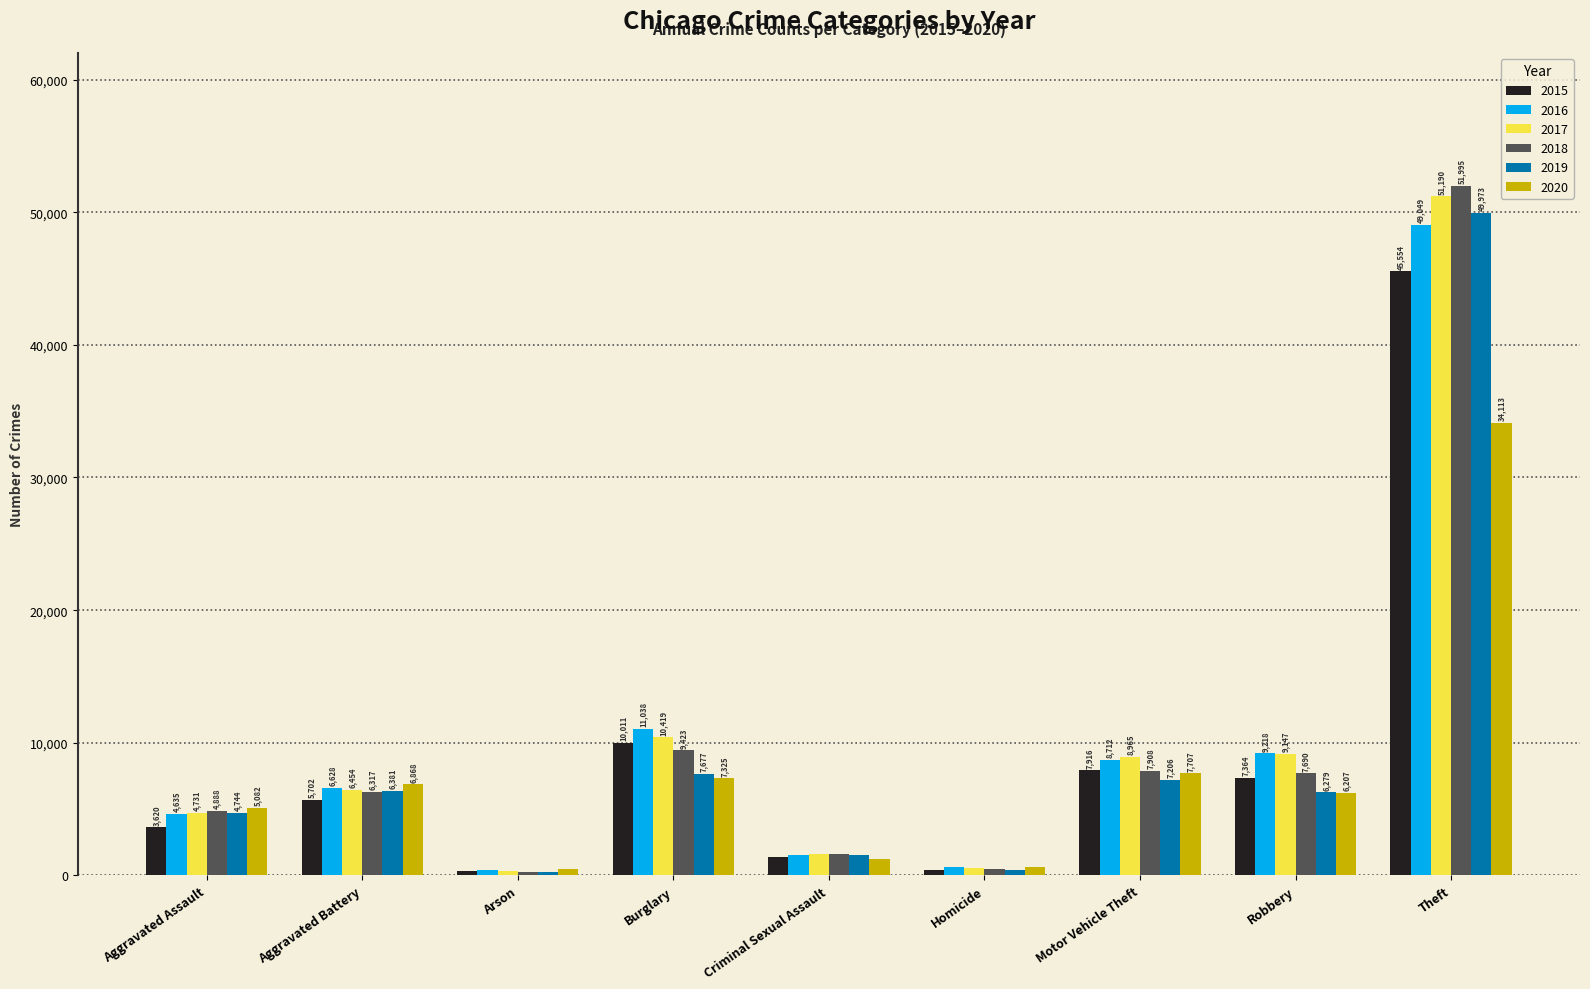

Reading left to right, list all the values displayed in this chart.

2015: Aggravated Assault=3620	Aggravated Battery=5702	Arson=350	Burglary=10011	Criminal Sexual Assault=1414	Homicide=411	Motor Vehicle Theft=7916	Robbery=7364	Theft=45554
2016: Aggravated Assault=4635	Aggravated Battery=6628	Arson=420	Burglary=11038	Criminal Sexual Assault=1539	Homicide=606	Motor Vehicle Theft=8712	Robbery=9218	Theft=49049
2017: Aggravated Assault=4731	Aggravated Battery=6454	Arson=370	Burglary=10419	Criminal Sexual Assault=1615	Homicide=572	Motor Vehicle Theft=8965	Robbery=9147	Theft=51190
2018: Aggravated Assault=4888	Aggravated Battery=6317	Arson=298	Burglary=9423	Criminal Sexual Assault=1639	Homicide=476	Motor Vehicle Theft=7908	Robbery=7690	Theft=51995
2019: Aggravated Assault=4744	Aggravated Battery=6381	Arson=293	Burglary=7677	Criminal Sexual Assault=1578	Homicide=418	Motor Vehicle Theft=7206	Robbery=6279	Theft=49973
2020: Aggravated Assault=5082	Aggravated Battery=6868	Arson=475	Burglary=7325	Criminal Sexual Assault=1221	Homicide=647	Motor Vehicle Theft=7707	Robbery=6207	Theft=34113